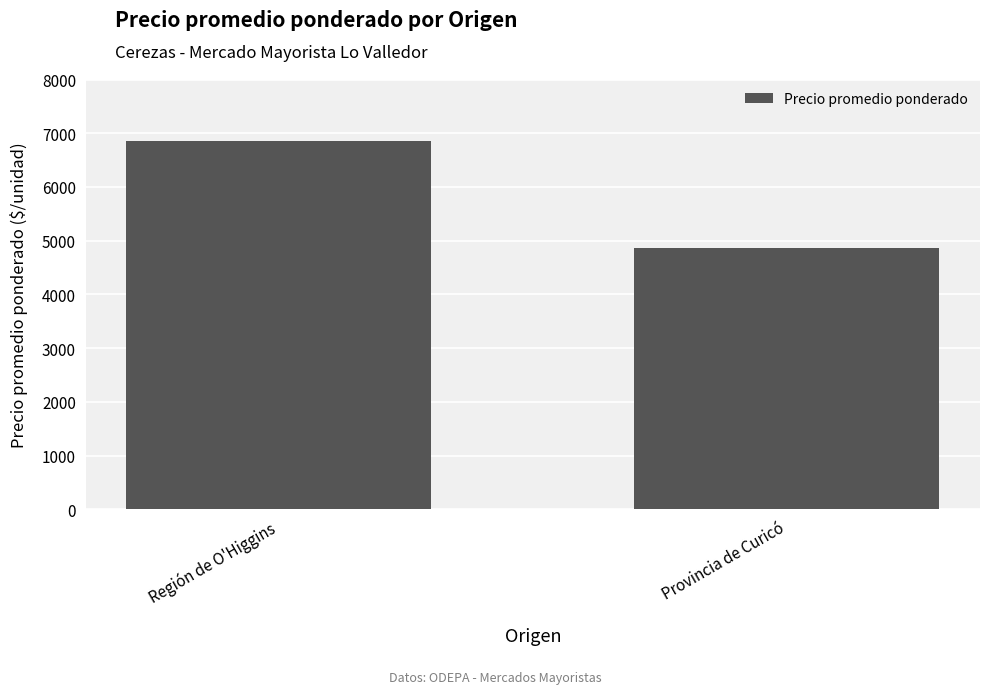

The value at Región de O'Higgins is 6847. True or false?

True